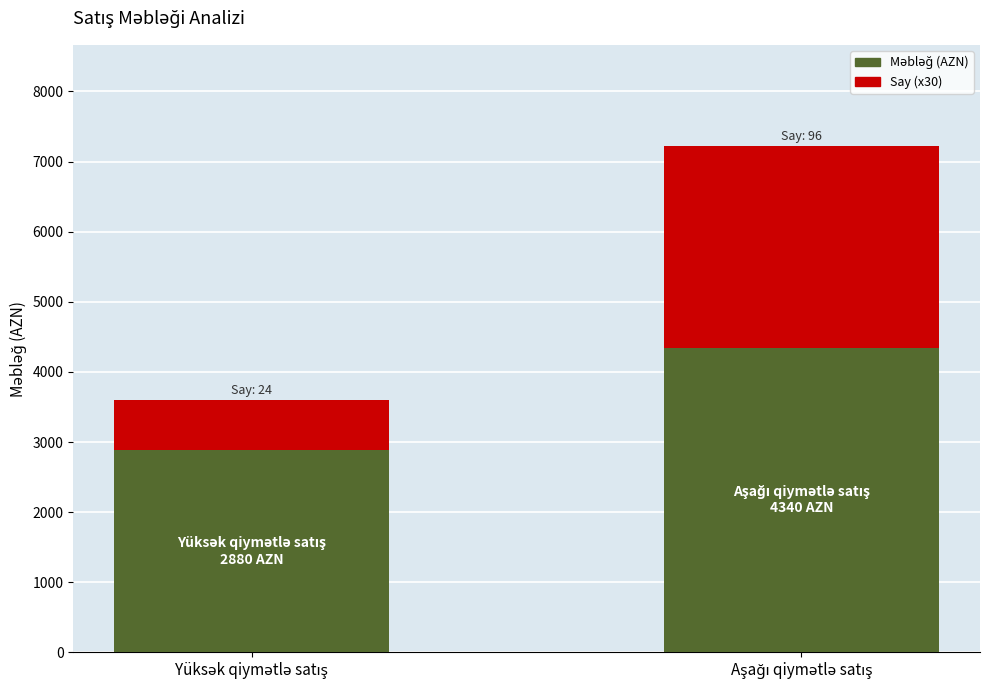

What is the value of the Məbləğ (AZN) bar at the 2nd from the left?

4340